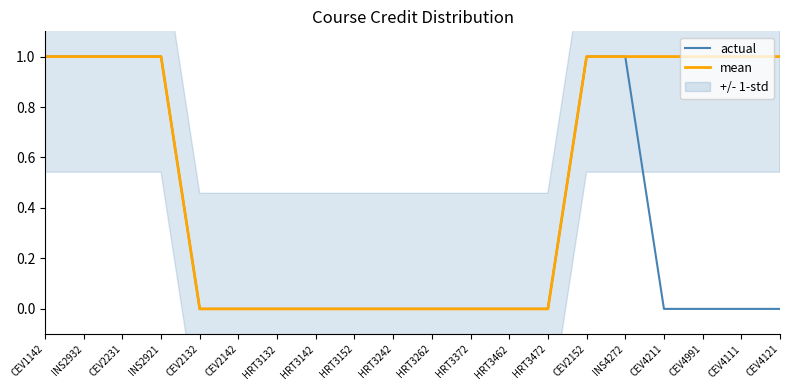

True or false: actual and mean intersect in this chart.

False